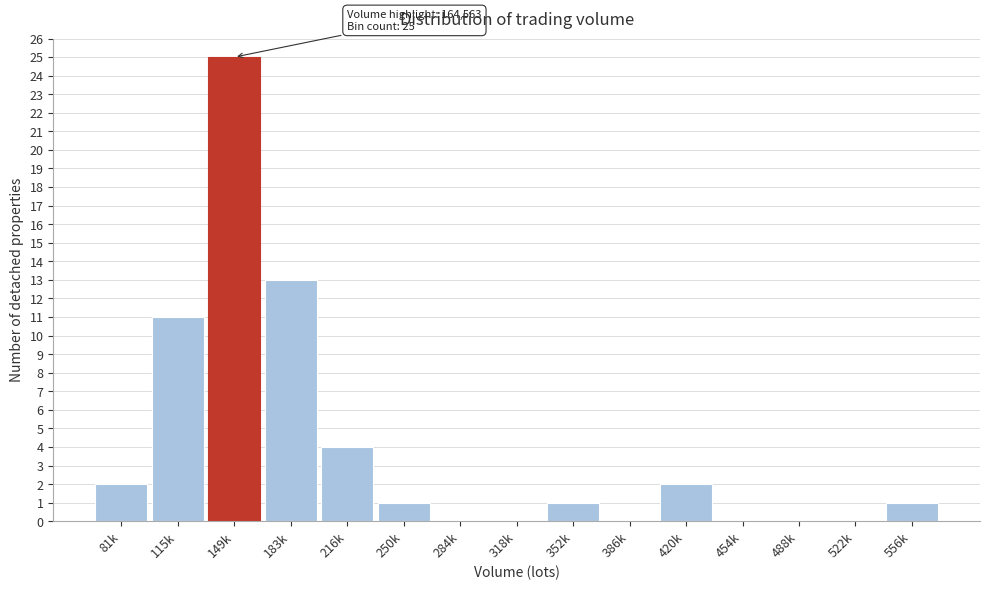

Reading right to left, list all the values displayed in this chart.

556k=1	522k=0	488k=0	454k=0	420k=2	386k=0	352k=1	318k=0	284k=0	250k=1	216k=4	183k=13	149k=25	115k=11	81k=2